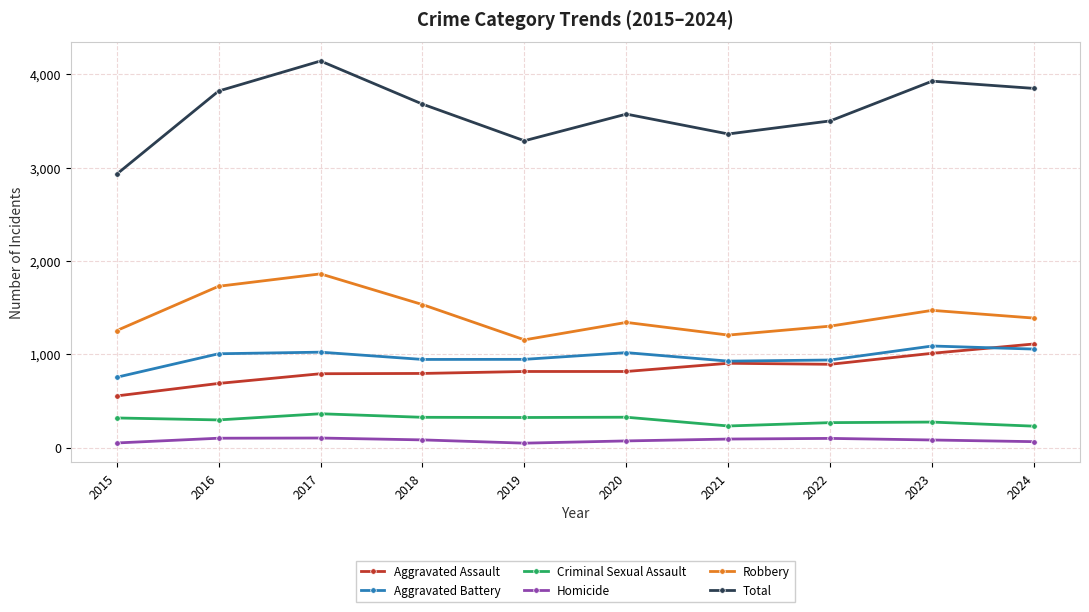

What is the value of the Aggravated Assault point at the 9th from the left?

1011